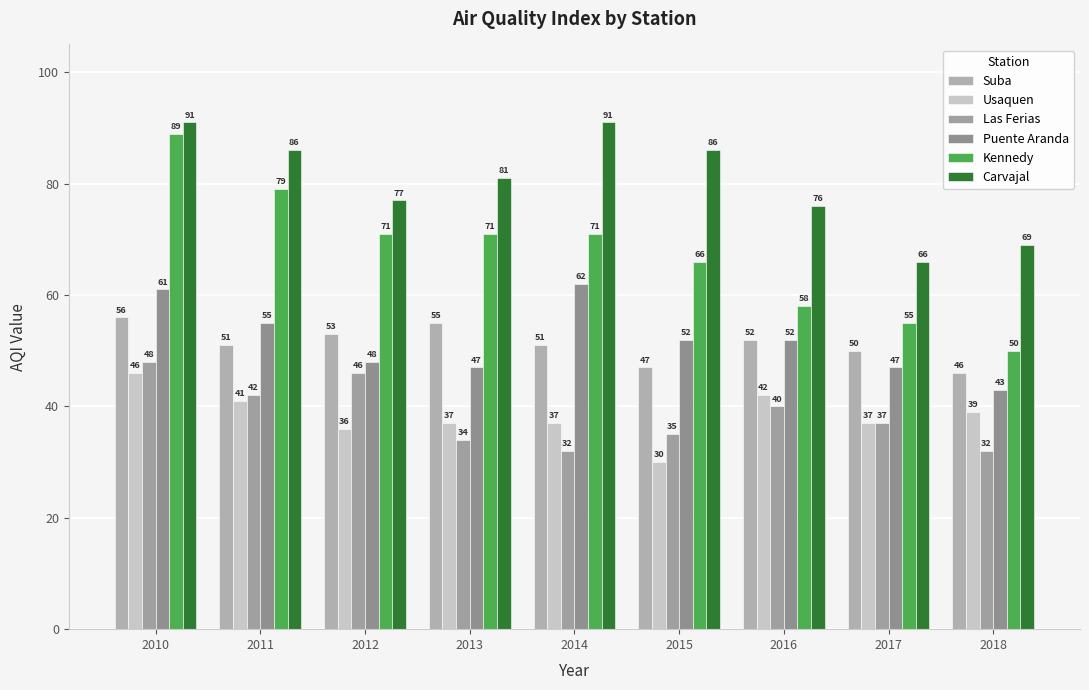

How many groups of bars are there?

9